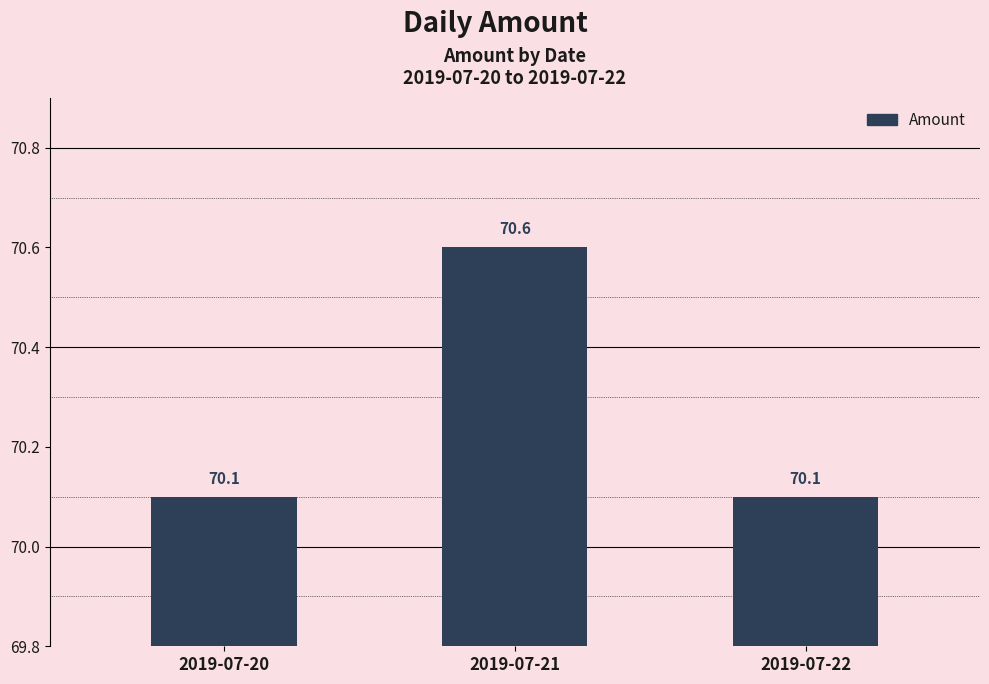

What is the sum of the values at 2019-07-21 and 2019-07-20?

140.7